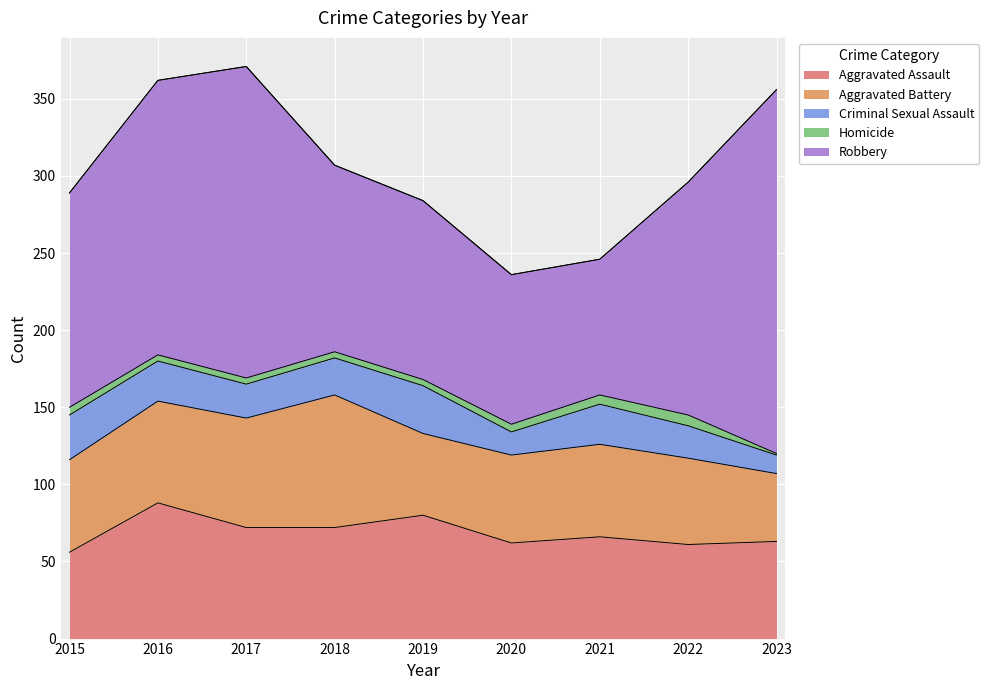

Does the chart display data point markers on the line(s)?

No